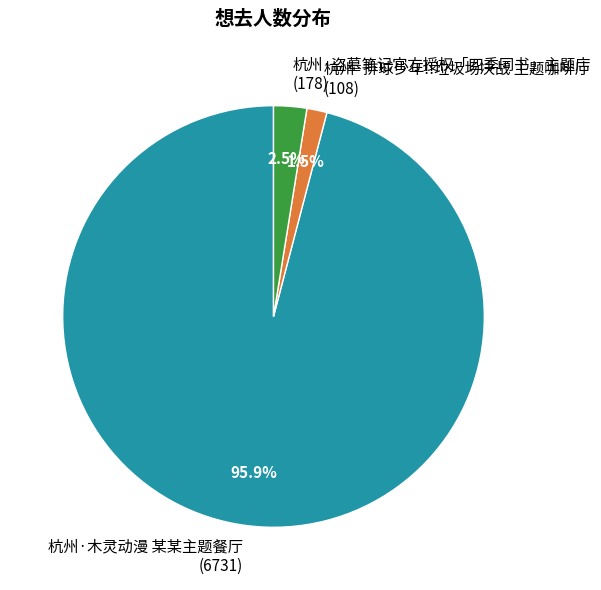

What percentage is NOT represented by 杭州·排球少年!!垃圾场决战 主题咖啡厅 (108)?

98.5%